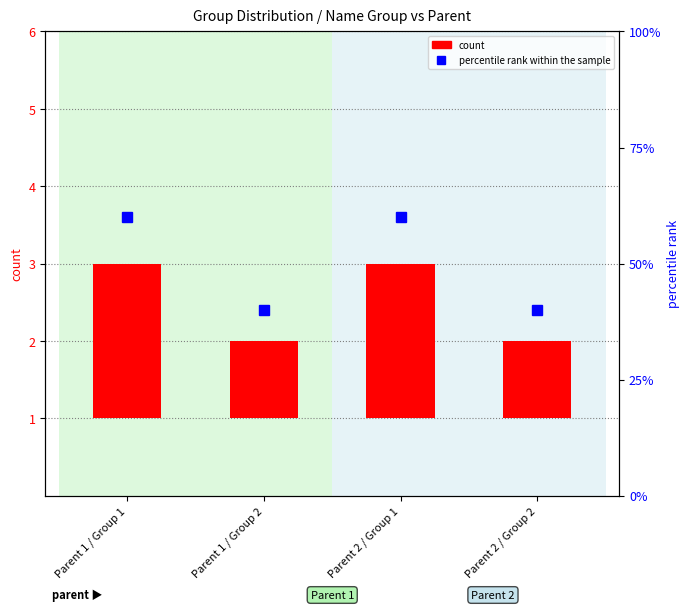

Approximately how many times larger is the value at Parent 1 / Group 2 compared to Parent 2 / Group 1?

0.7